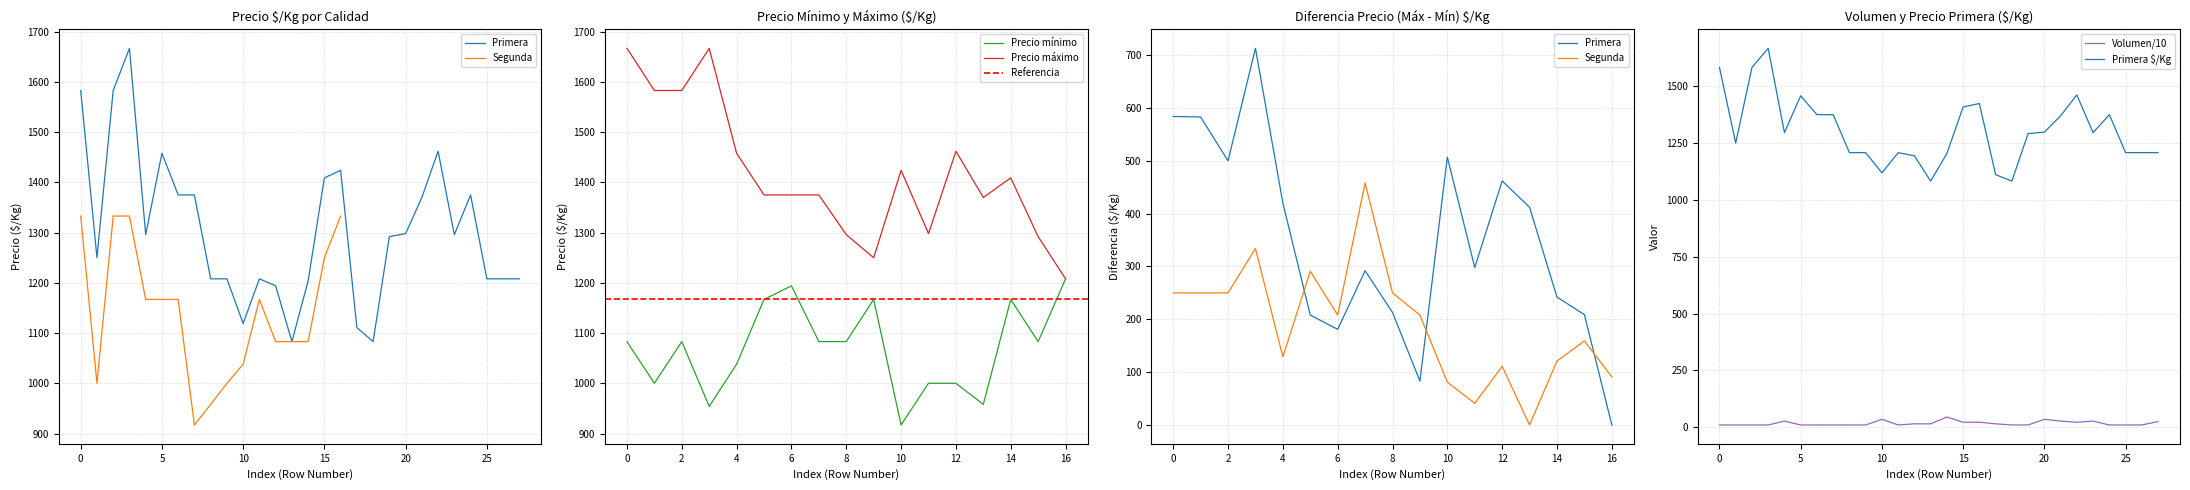

What is the sum of the values at 24 and 22?

2837